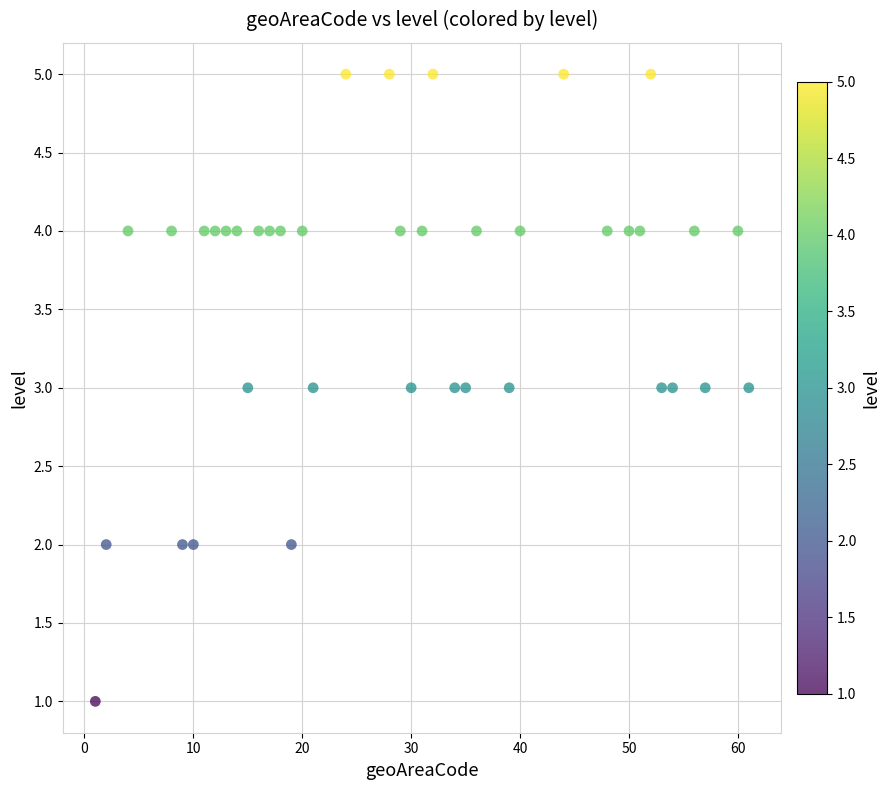

What is the range of Y values (max minus min)?

4